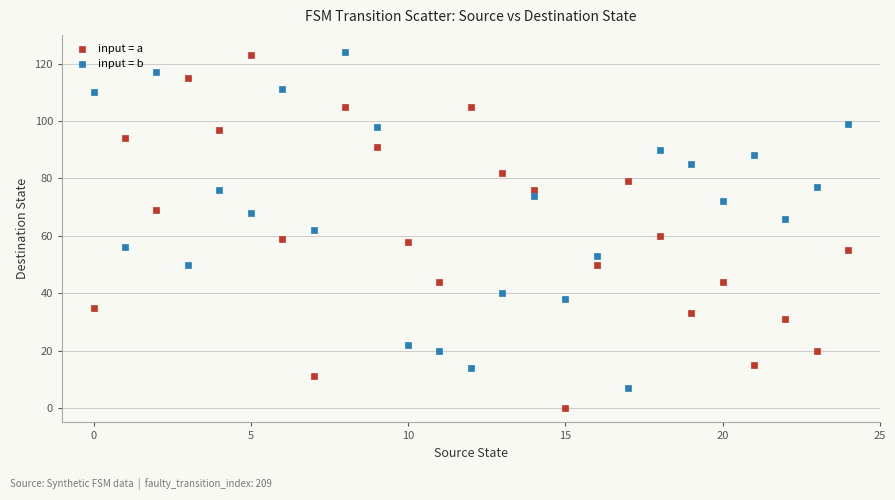

Which series contains the lowest Y value?

input = a